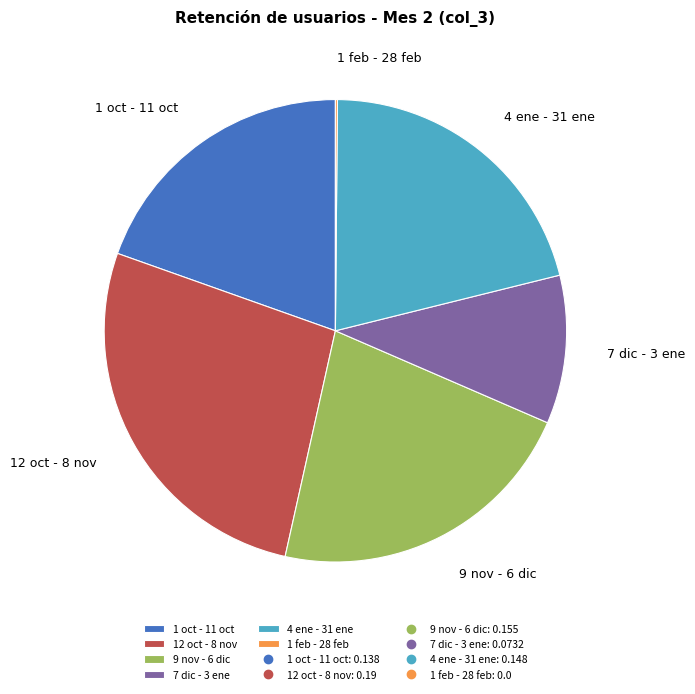

What is the largest slice in the pie chart?

12 oct - 8 nov